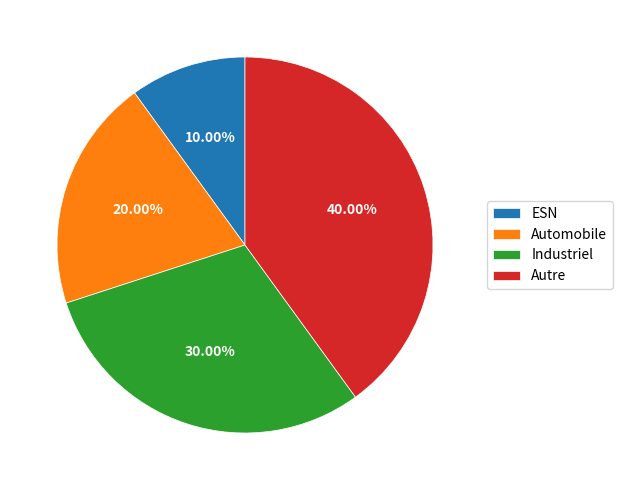

To the nearest percent, what portion does Automobile represent?

20%